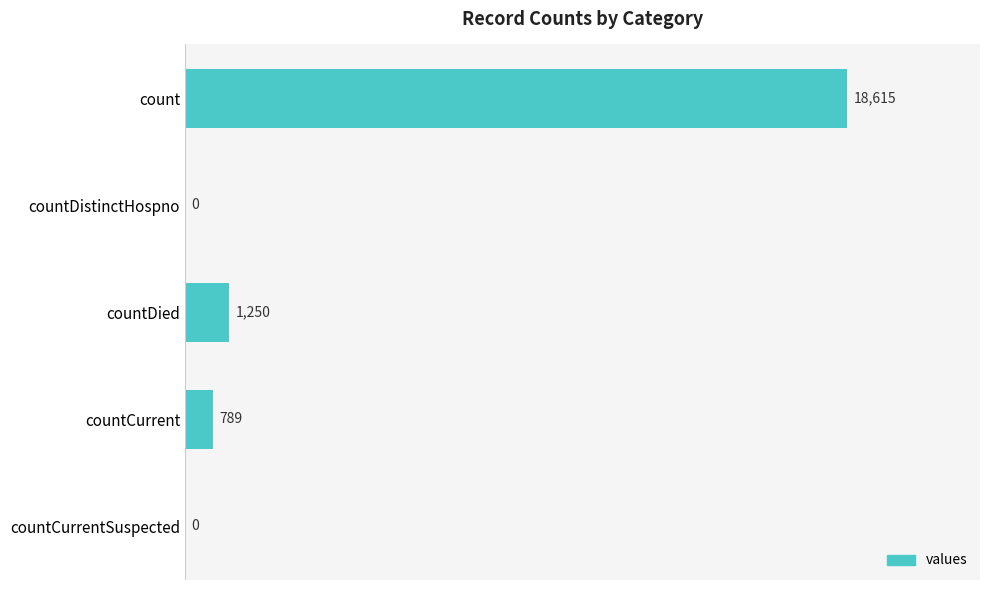

What is the greatest value displayed?

18615